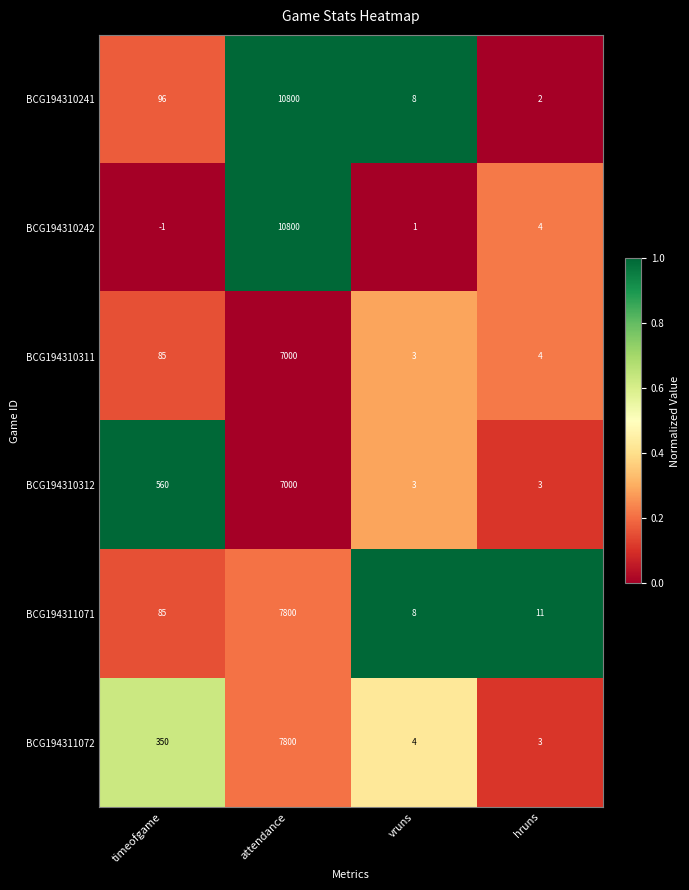

Count the number of categories in the chart.

4